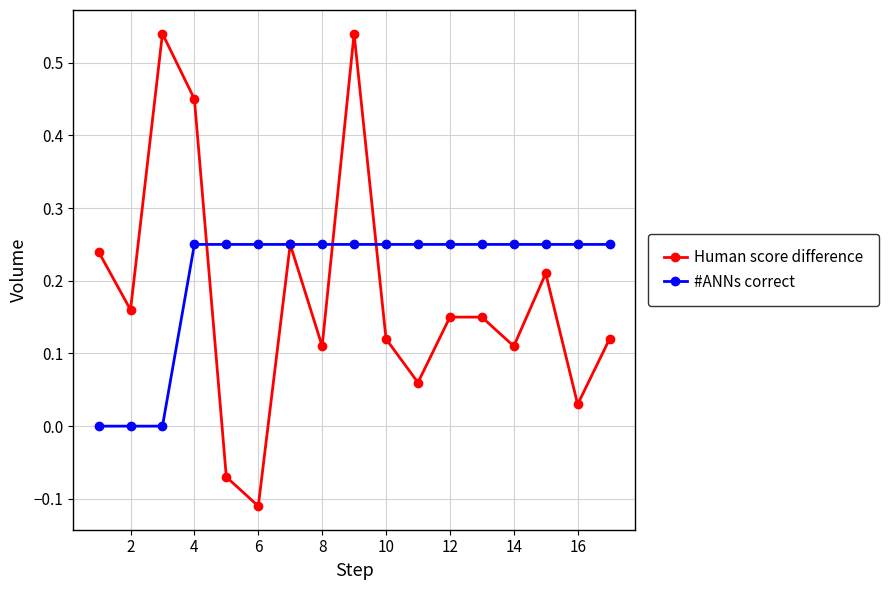

Which series has the largest range (max minus min)?

Human score difference